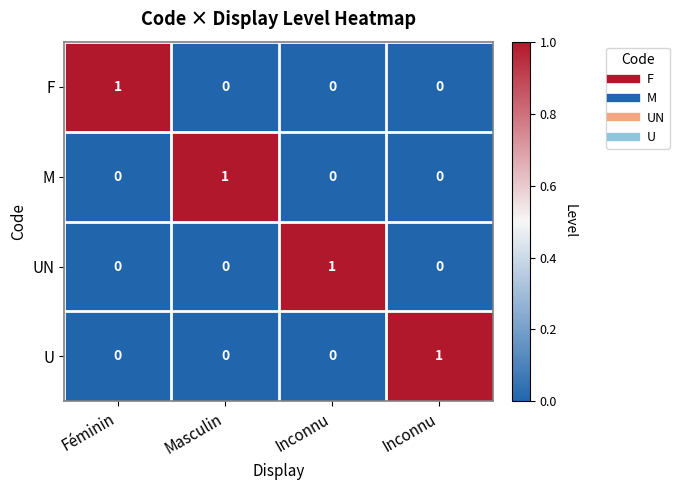

How many distinct data groups are displayed?

4